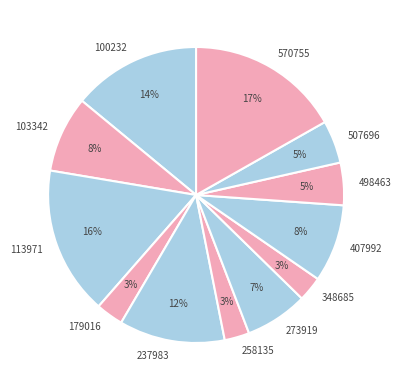

Combined, do 507696 and 113971 account for over 50%?

No